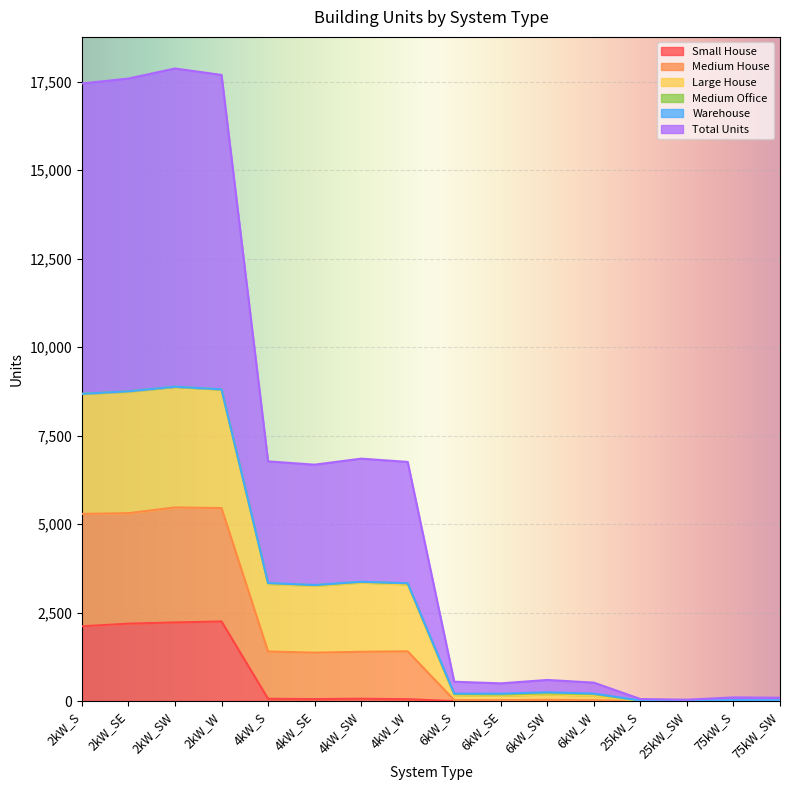

True or false: Medium House and Large House cross at least once.

False